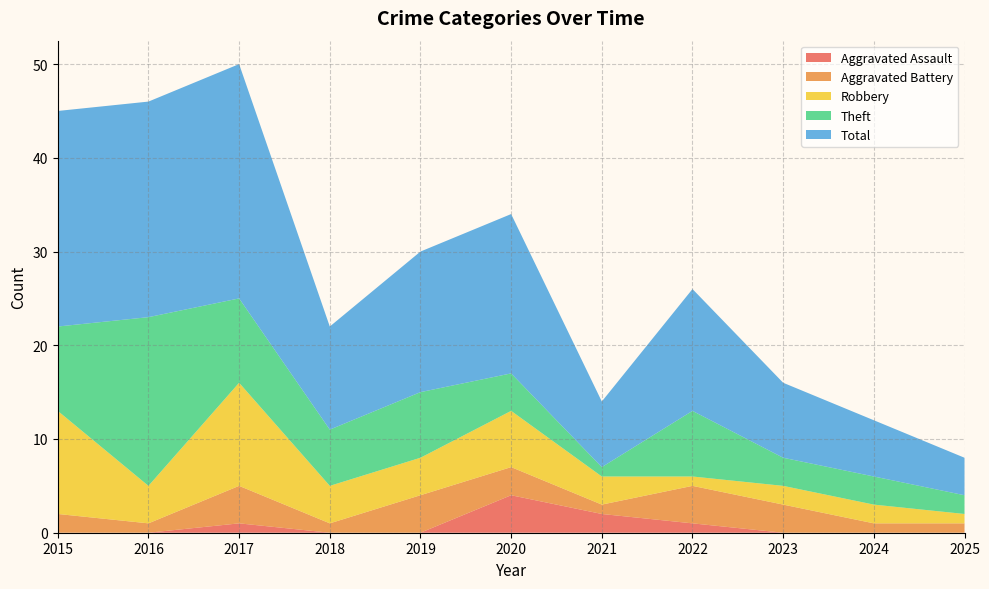

Reading left to right, list all the values displayed in this chart.

Aggravated Assault: 0	0	1	0	0	4	2	1	0	0	0
Aggravated Battery: 2	1	4	1	4	3	1	4	3	1	1
Robbery: 11	4	11	4	4	6	3	1	2	2	1
Theft: 9	18	9	6	7	4	1	7	3	3	2
Total: 23	23	25	11	15	17	7	13	8	6	4